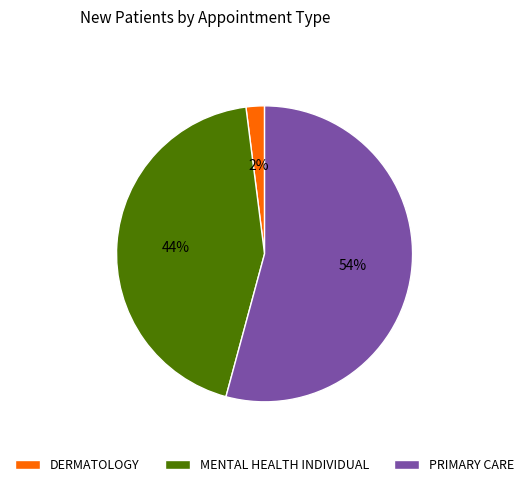

True or false: MENTAL HEALTH INDIVIDUAL accounts for 56% of the total.

False